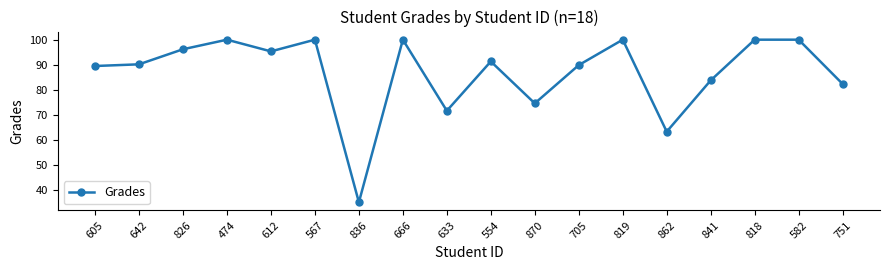

Reading left to right, list all the values displayed in this chart.

89.5	90.2	96.2	100.0	95.3	100.0	35.3	100.0	71.7	91.3	74.7	89.9	100.0	63.4	83.8	100.0	100.0	82.4